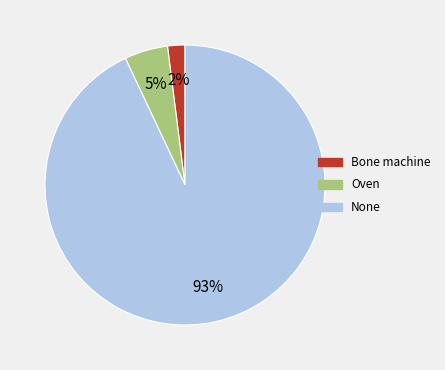

To the nearest percent, what portion does None represent?

93%